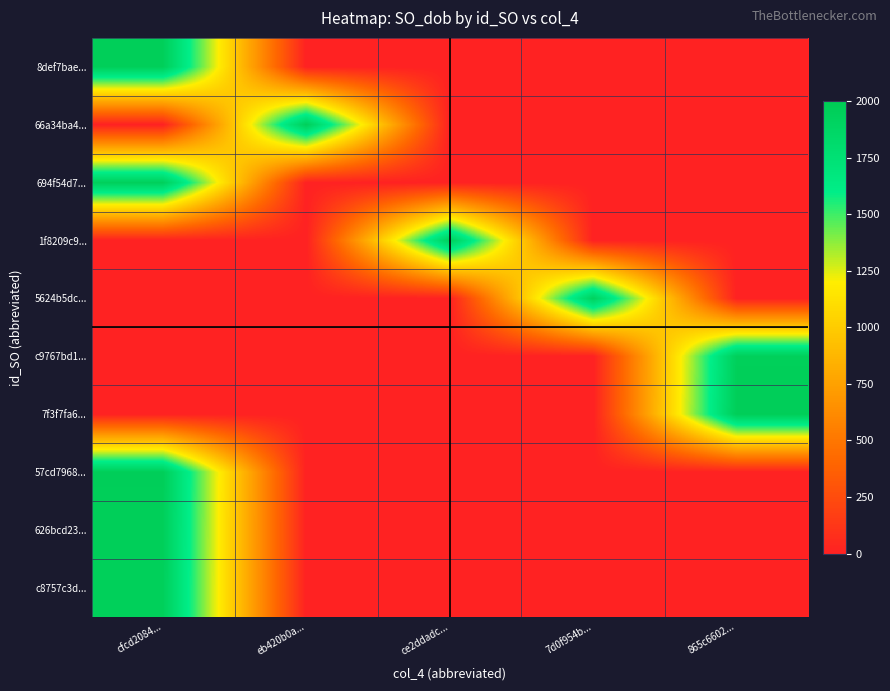

How many data points does each series have?

5